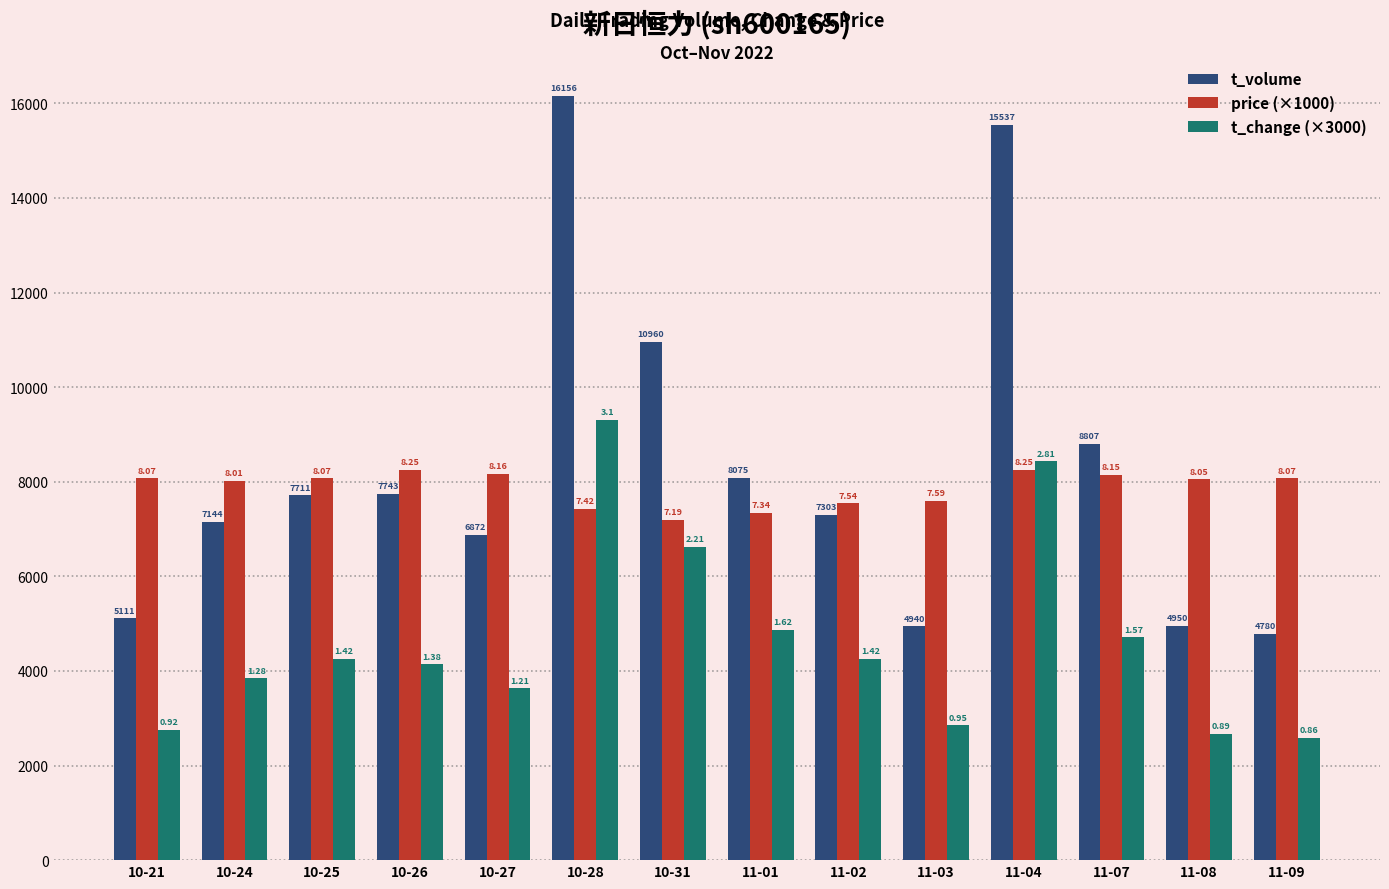

Rank the series at 10-27 from lowest to highest value.

t_change (×3000), t_volume, price (×1000)